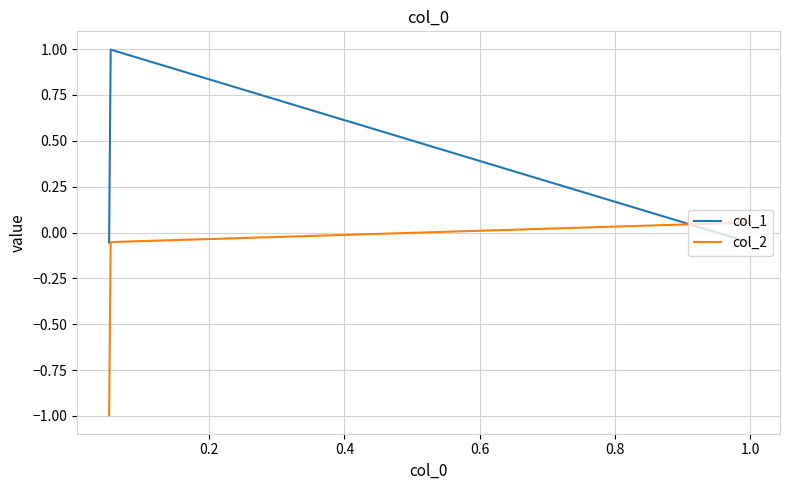

How many negative values does the col_2 series have?

2